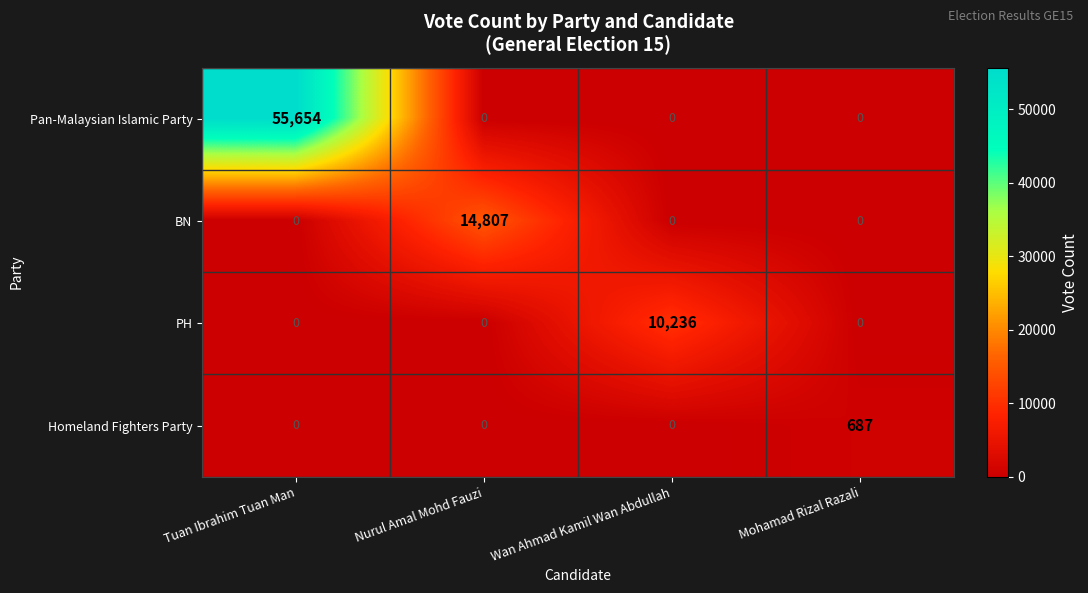

What is the highest value of the BN series?

14807